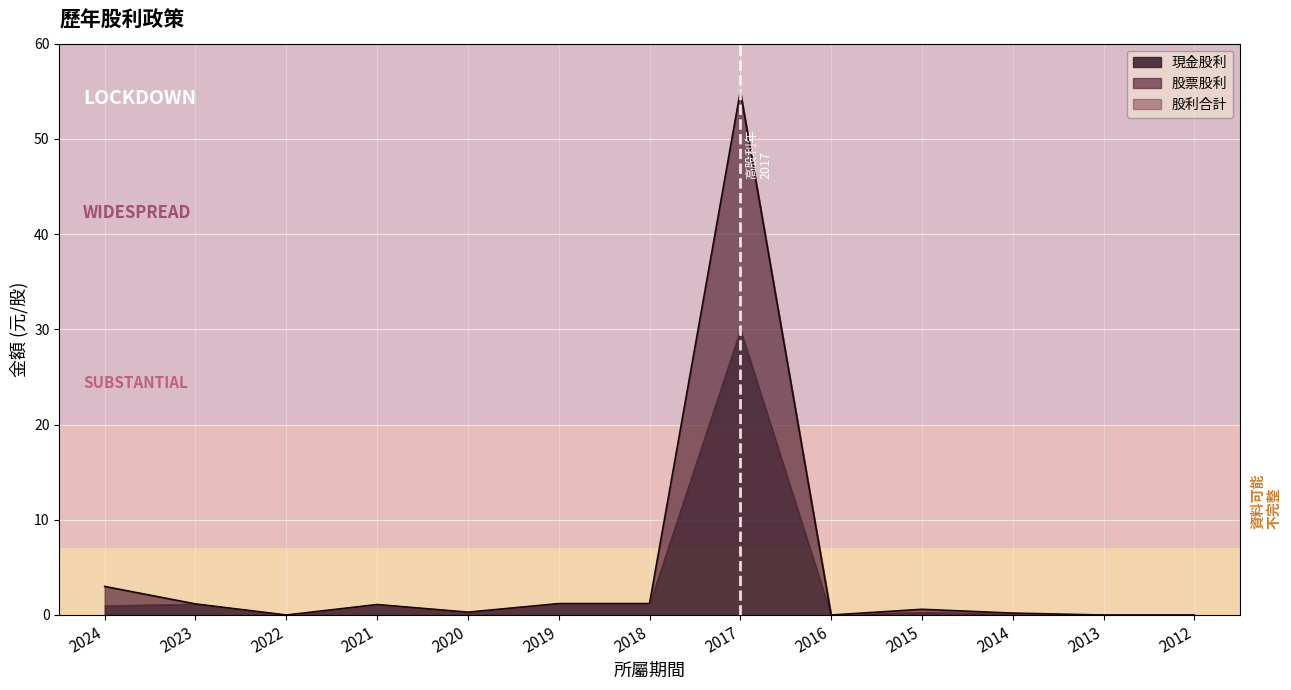

The value of 股利合計 at 2022 is 0.0. True or false?

True